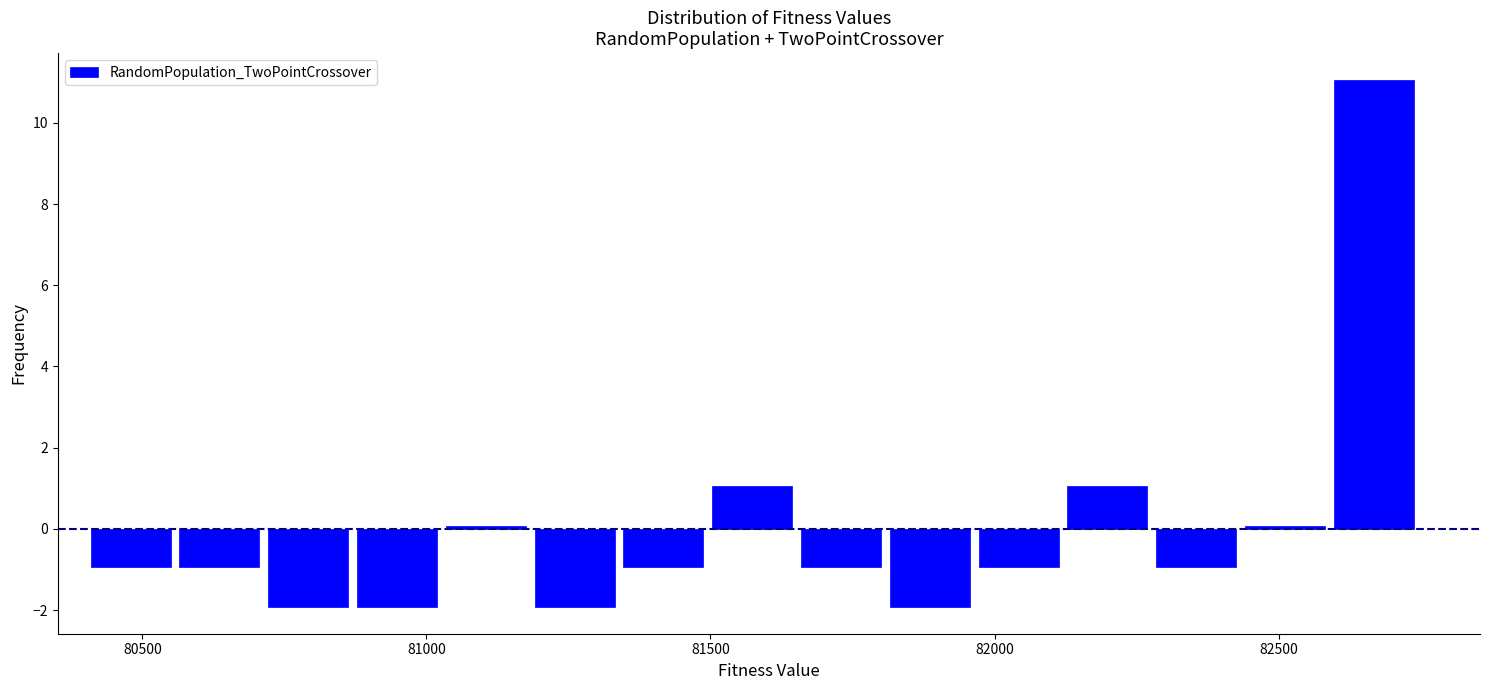

Read against the x-axis, roughly where is the centre of the tallest bar?

82650